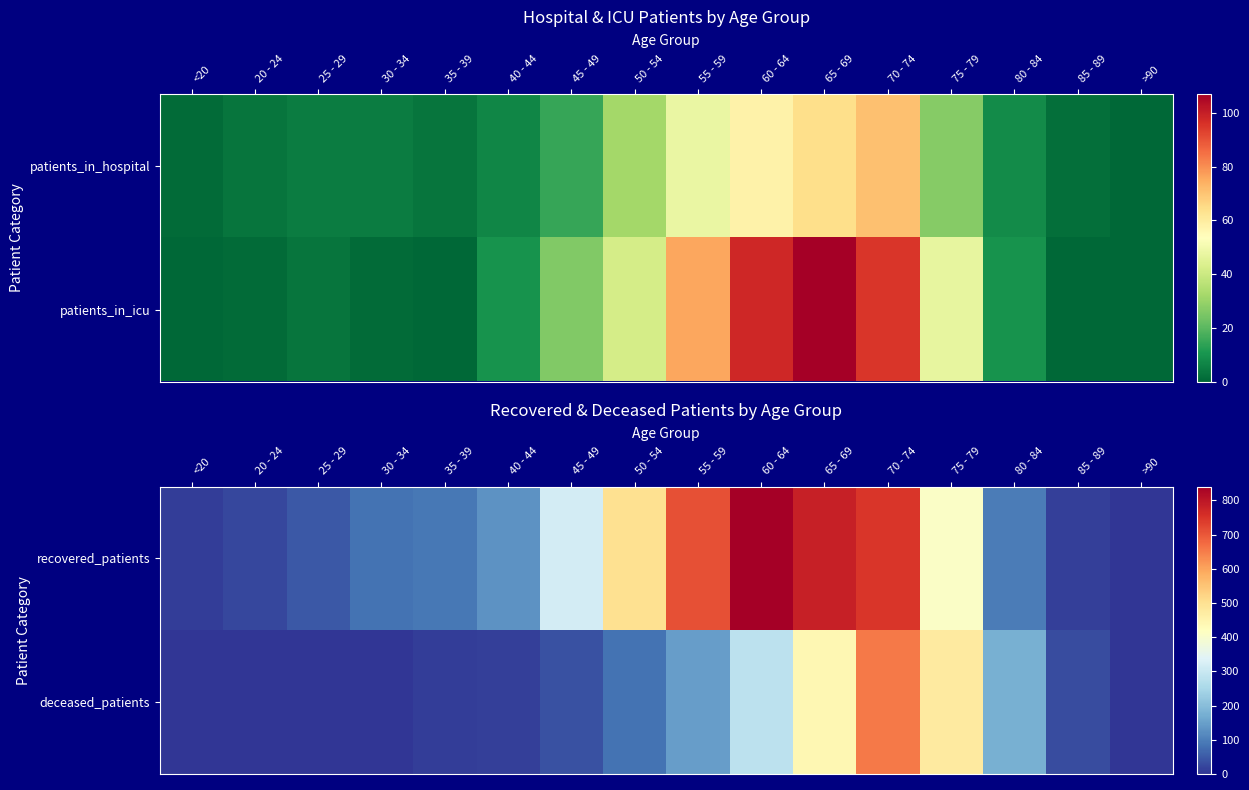

List the series in order of their peak value, lowest first.

deceased_patients, recovered_patients